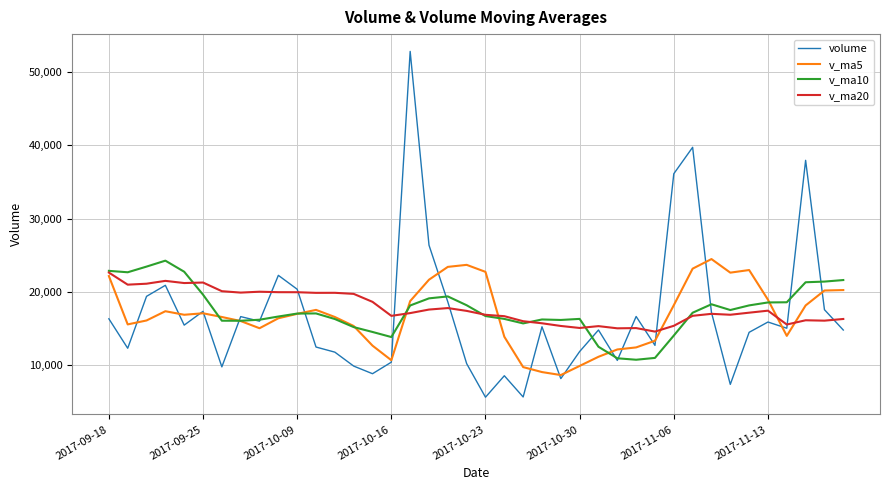

Which series has the largest range (max minus min)?

volume